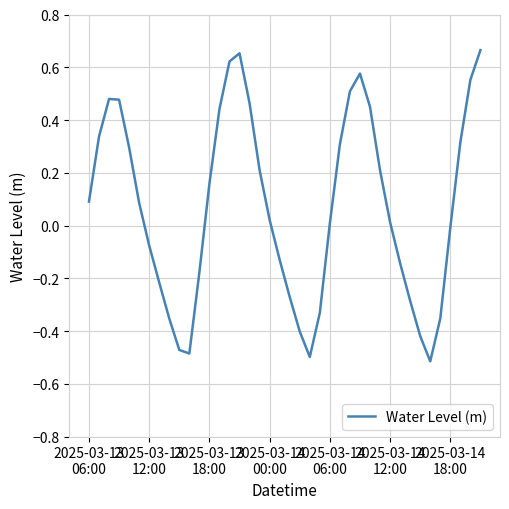

Is this an area chart (filled region under the line)?

No